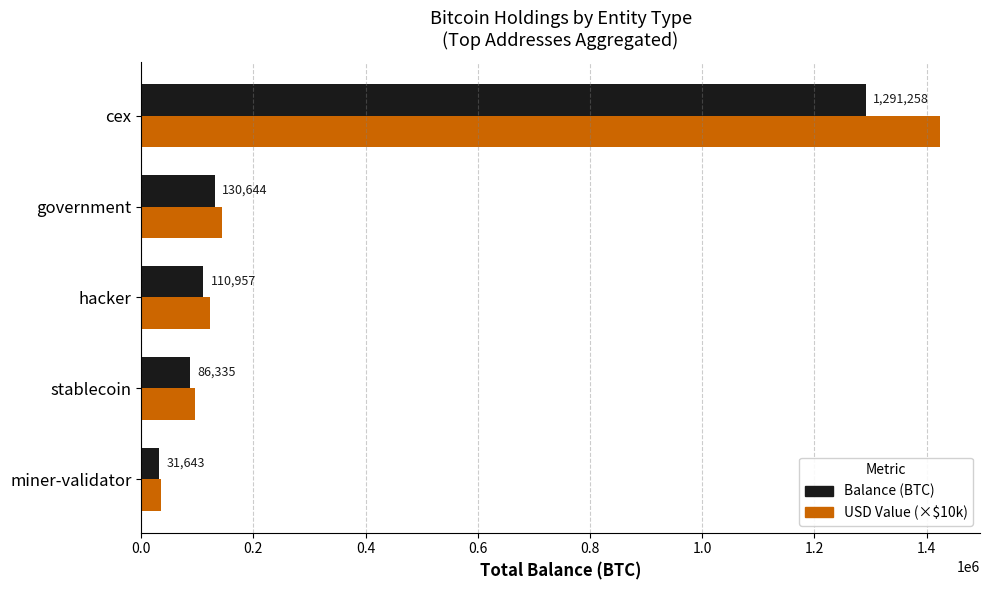

What is the minimum value shown in the chart?

31643.4